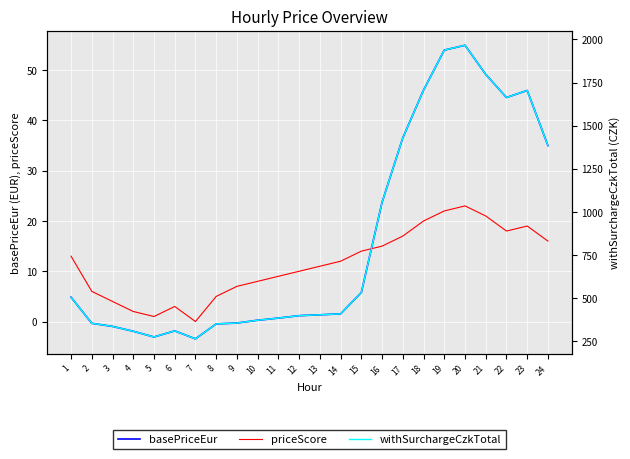

Where is the first local maximum for withSurchargeCzkTotal?

6